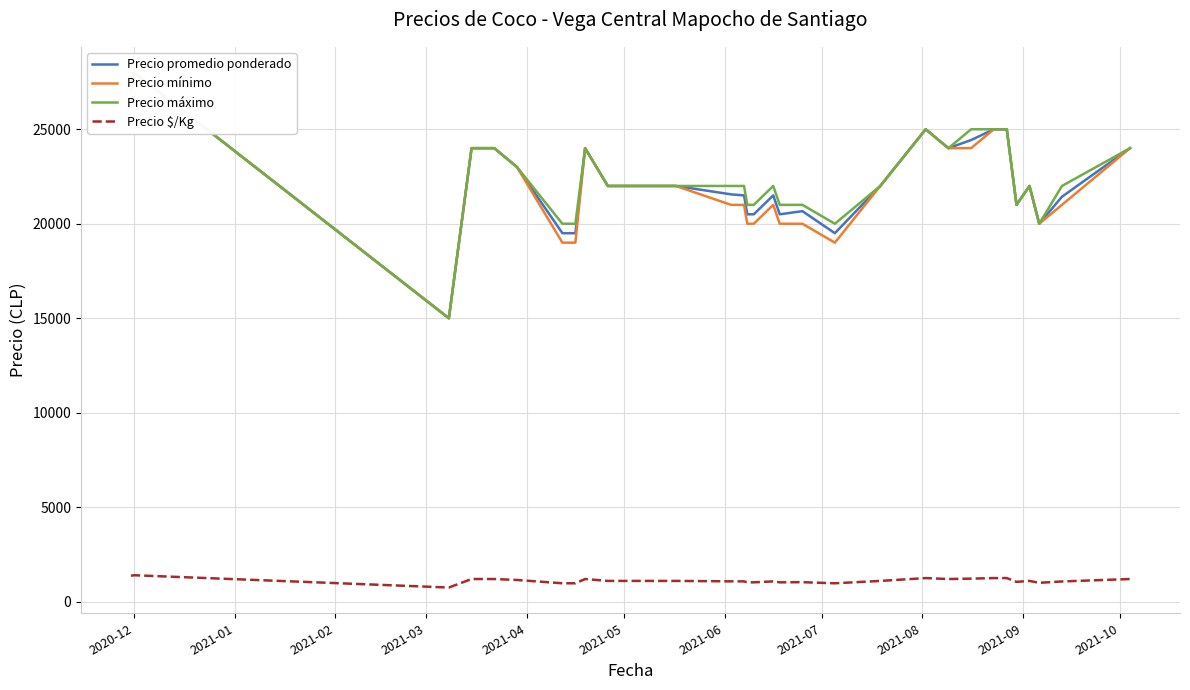

What is the minimum value for Precio $/Kg?

750